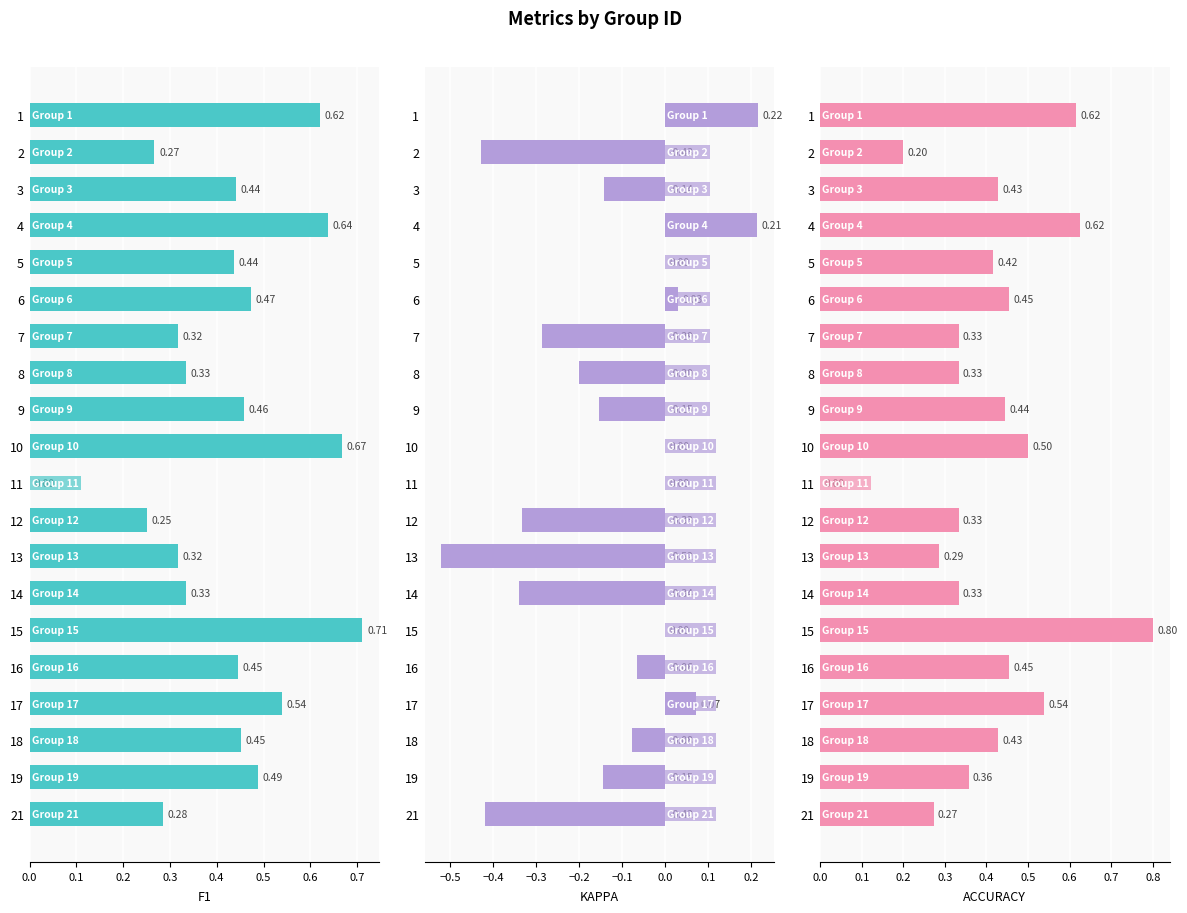

What is the label of the 9th bar from the right?

11